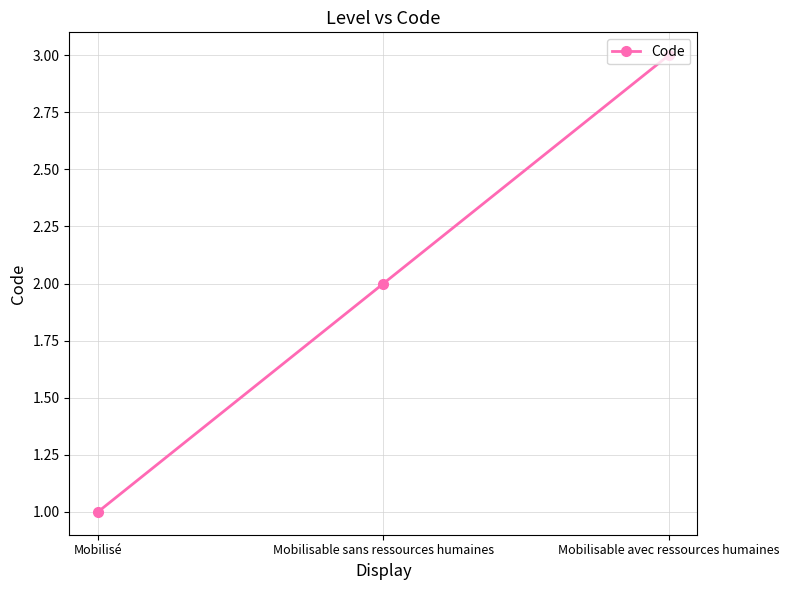

What is the sum of all values?

6